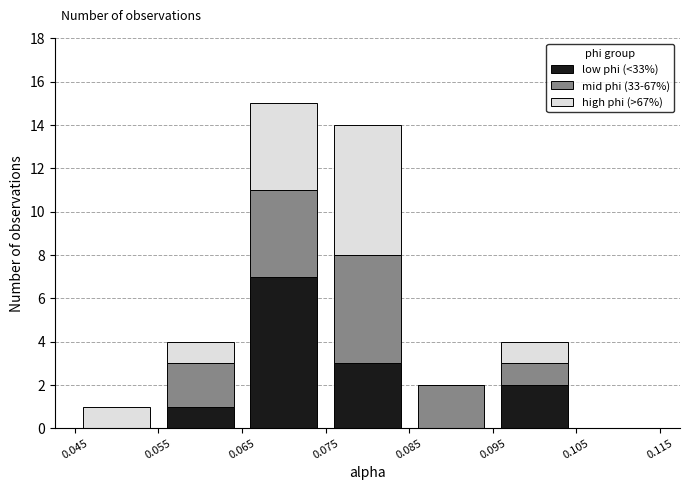

Which range on the x-axis has the tallest stacked bar (by total height)?

0.065 to 0.075